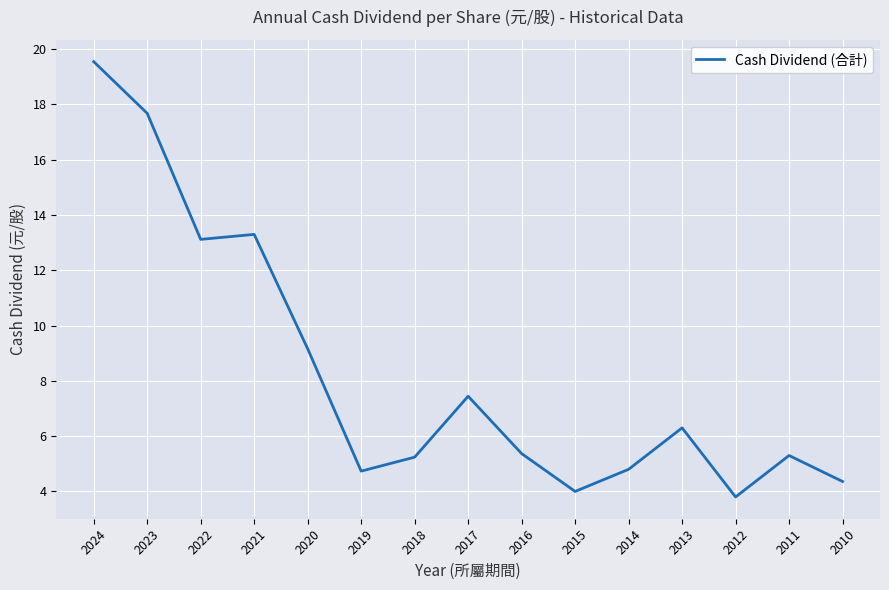

The value at 2013 is 3.1. True or false?

False